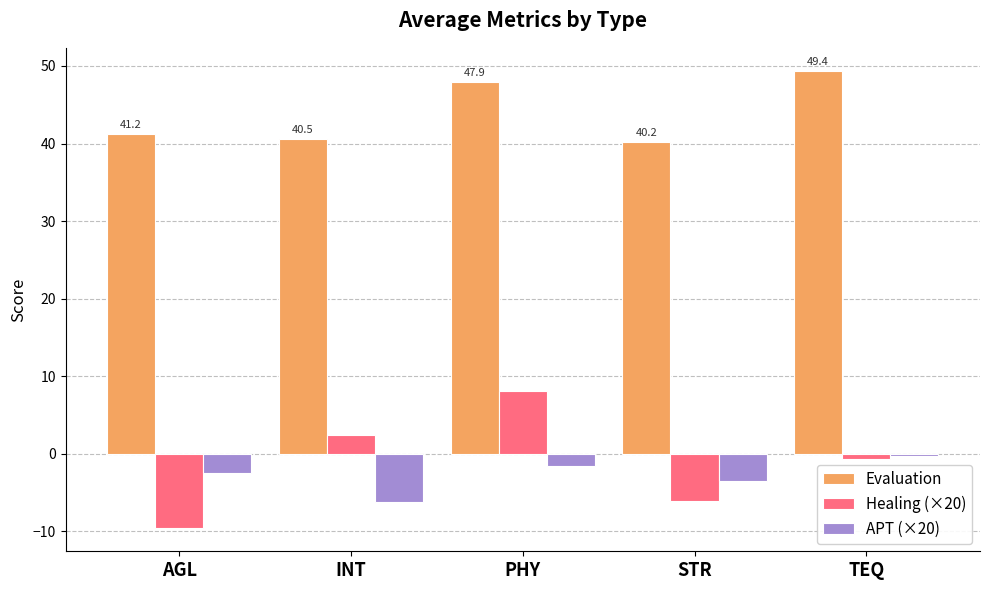

What is the label of the 5th bar from the right?

AGL